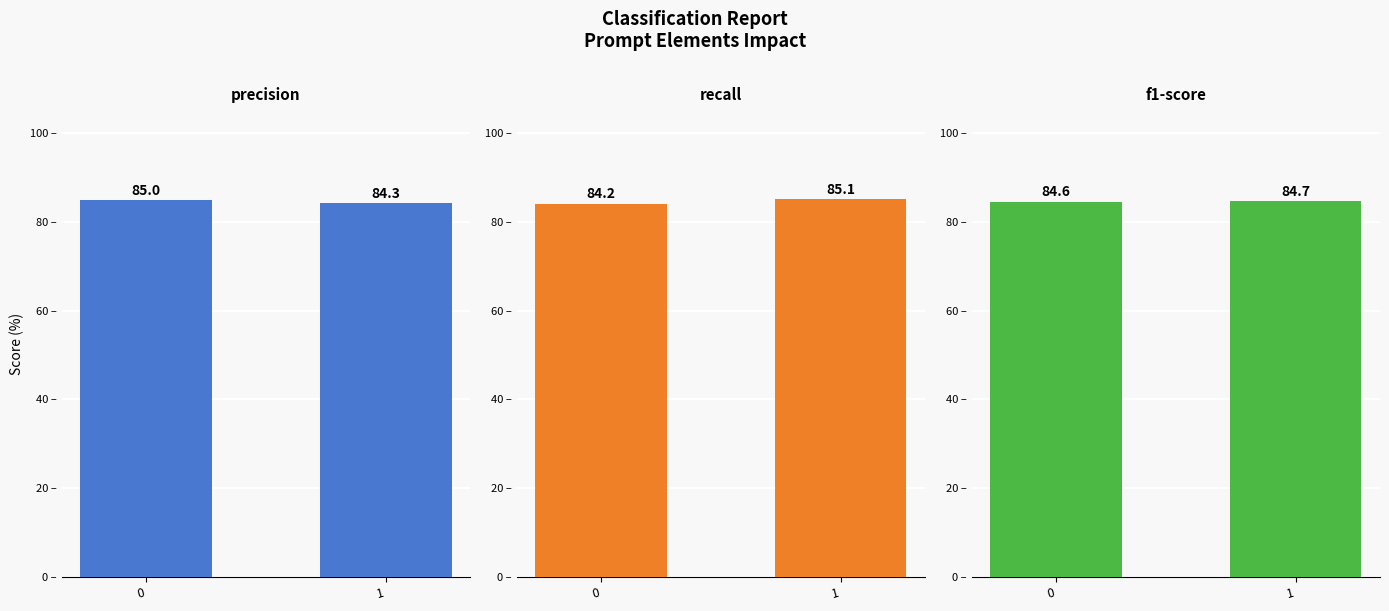

Which category has the highest value across all series?

1